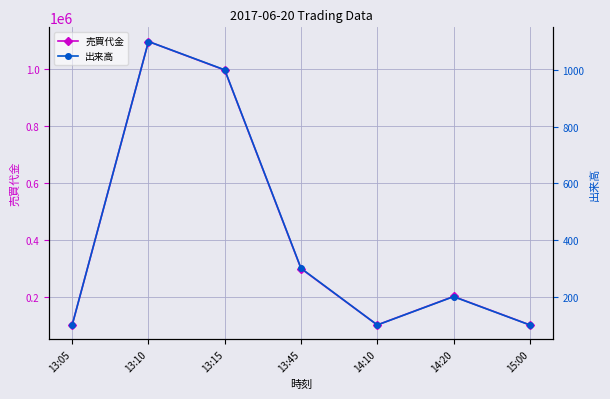

What is the maximum value for 売買代金?

1098300